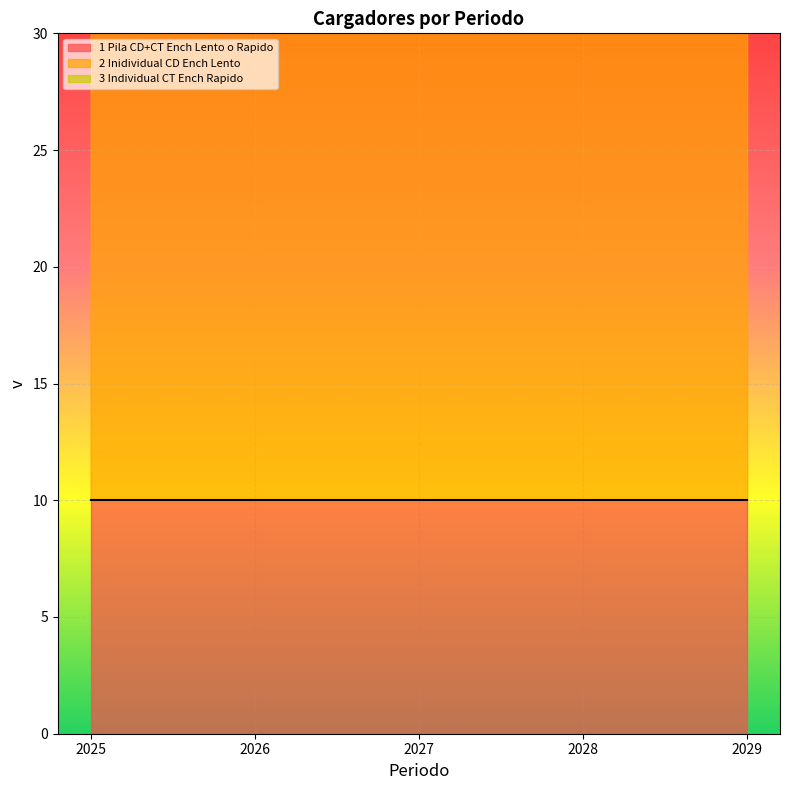

Is it true that 1_Pila_CD+CT_Ench_Lento_o_Rapido equals 10 at 2025?

True